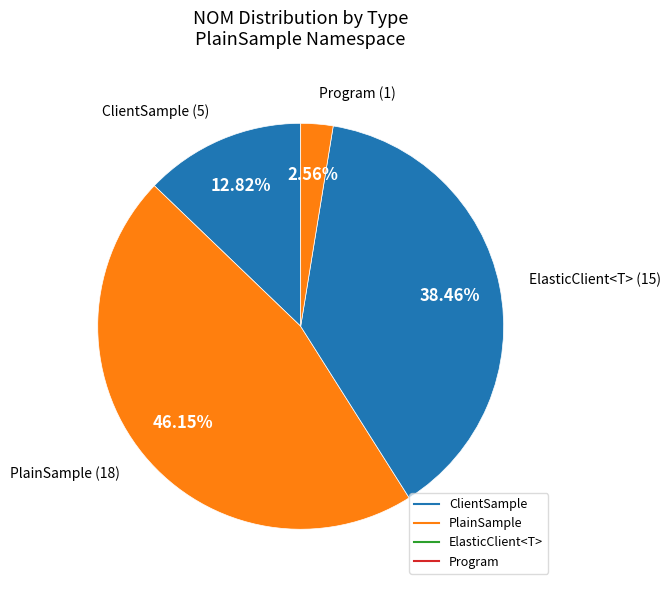

How many segments does this pie chart have?

4